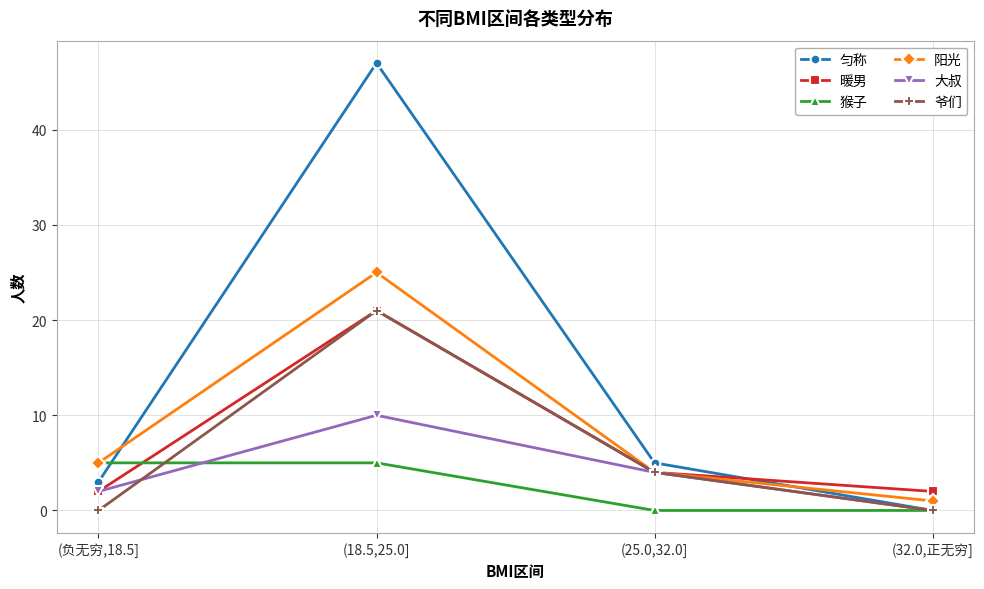

True or false: 大叔 has a value of 4 at (25.0,32.0].

True